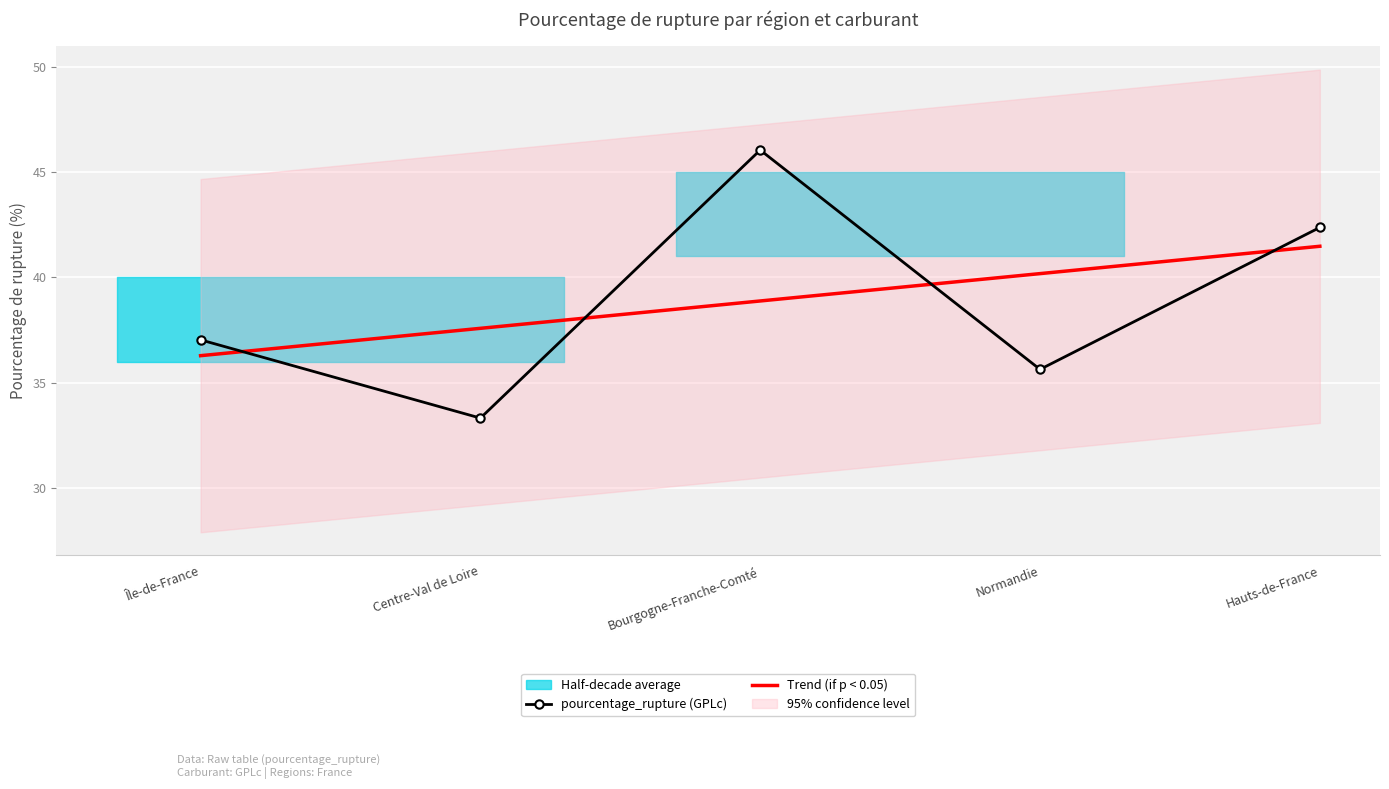

What is the approximate value of pourcentage_rupture (GPLc) at Normandie?

35.6